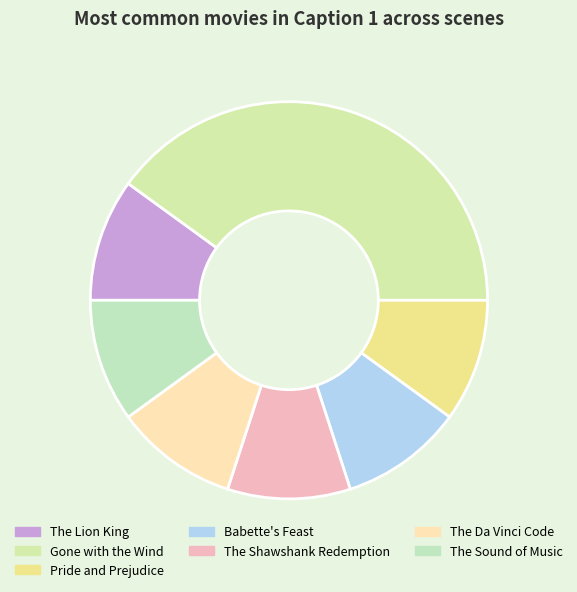

Does The Da Vinci Code represent more than half of the total?

No